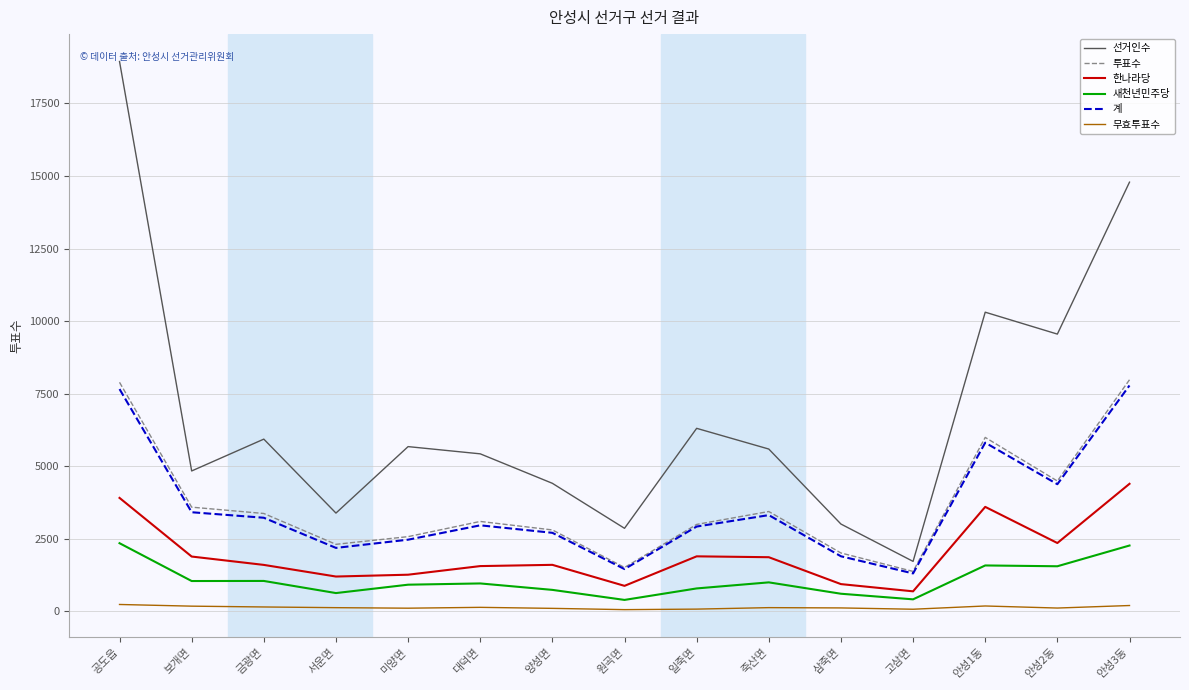

List the series in order of their peak value, lowest first.

무효투표수, 새천년민주당, 한나라당, 계, 투표수, 선거인수